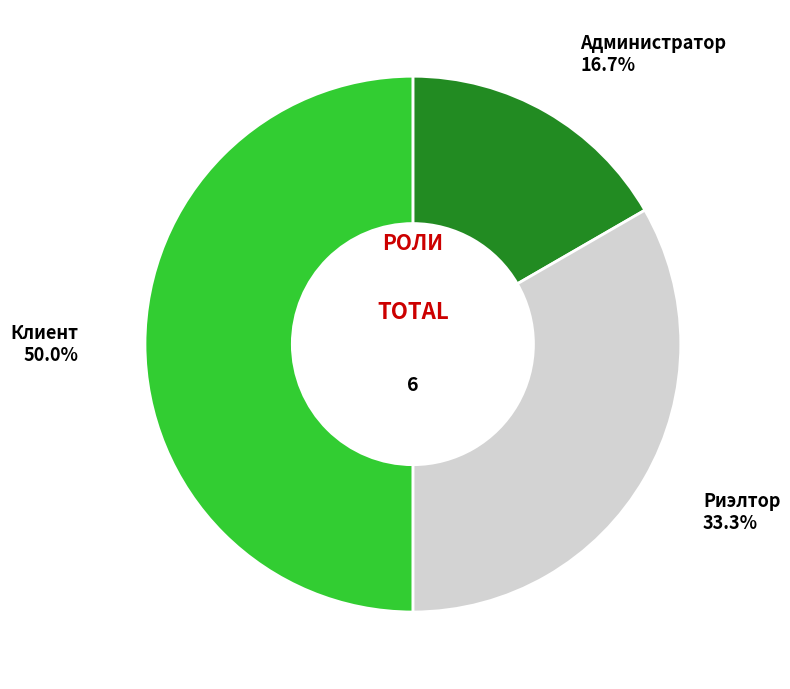

What percentage do Администратор and Клиент together represent?

66.7%